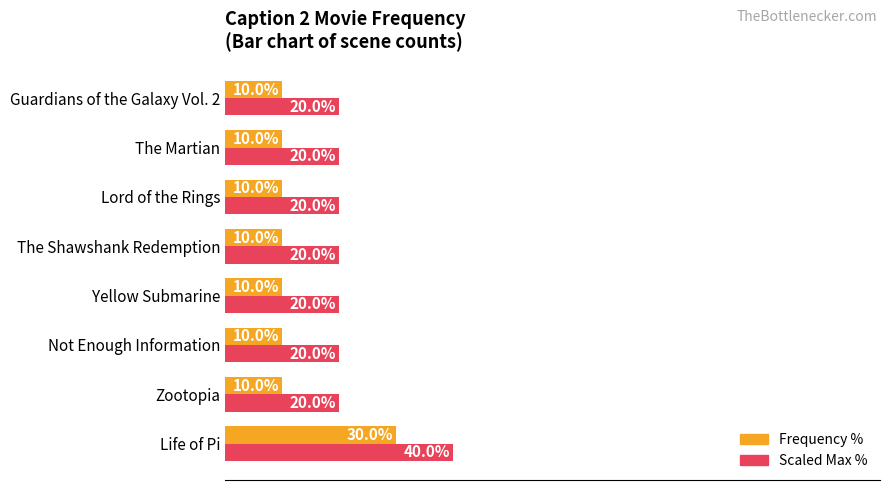

Rank the series by their maximum value, from highest to lowest.

Scaled Max %, Frequency %